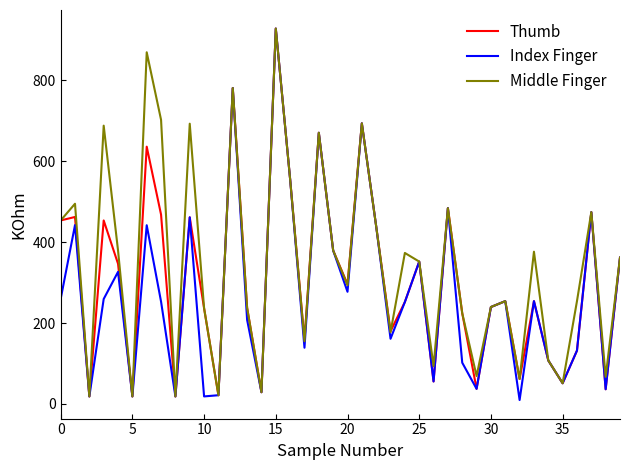

Does the chart display data point markers on the line(s)?

No